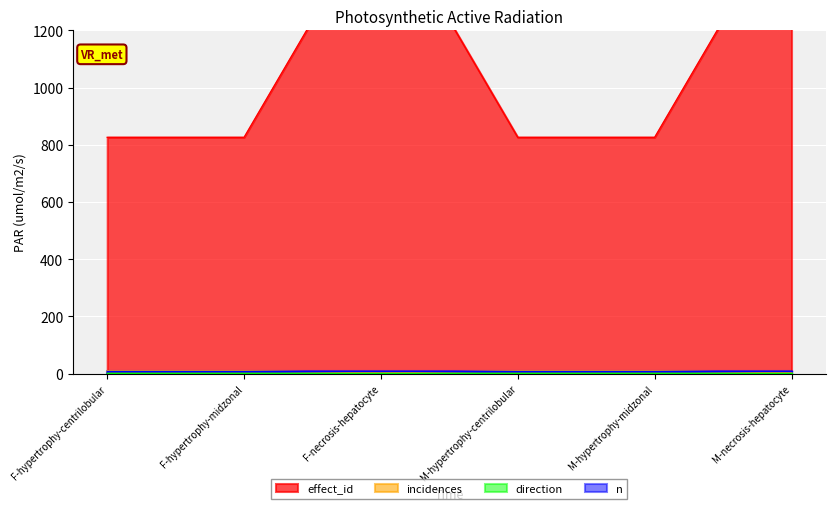

The effect_id series shows 1644 at M-necrosis-hepatocyte. True or false?

True